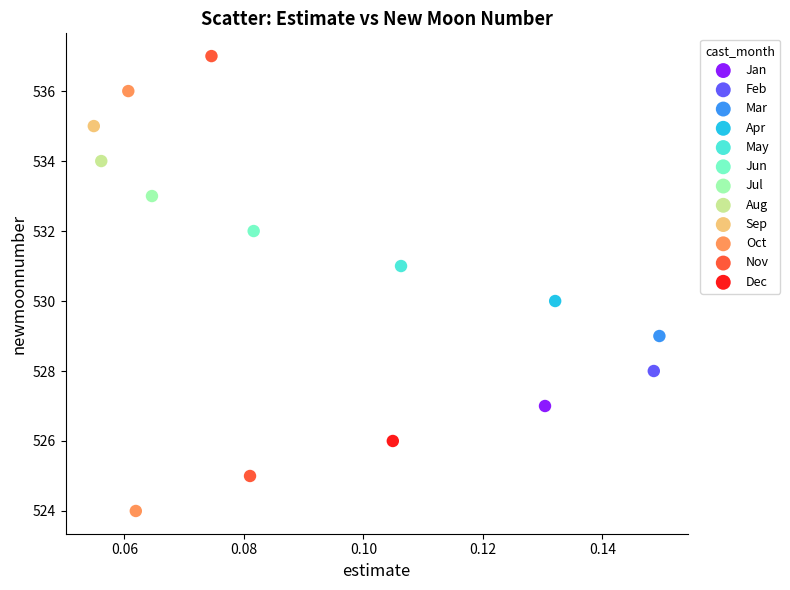

What are all the series names shown in the legend?

Jan, Feb, Mar, Apr, May, Jun, Jul, Aug, Sep, Oct, Nov, Dec